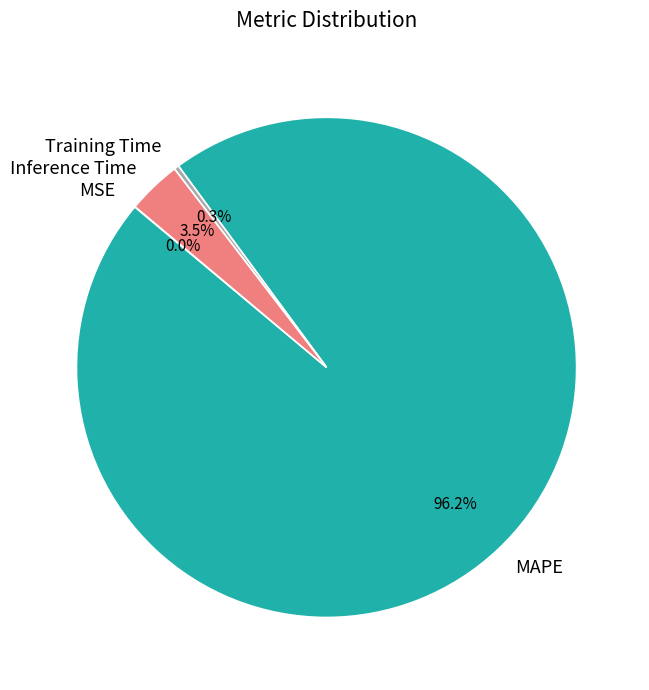

What is the majority slice?

MAPE